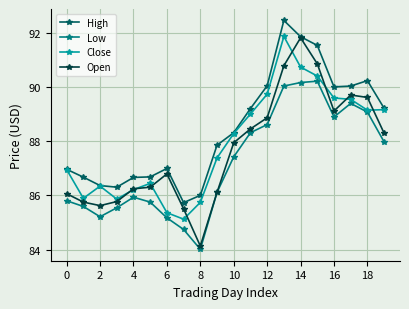

Which series has the largest total across all categories?

High